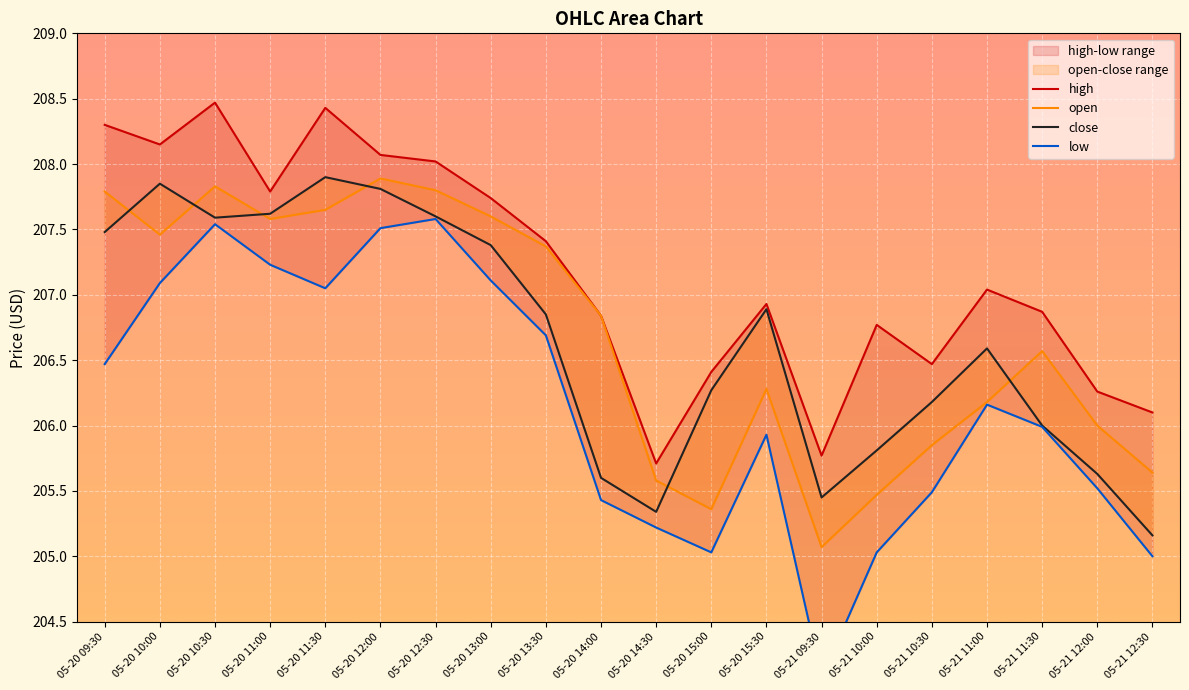

At which category does the chart reach its minimum across all series?

05-21 09:30